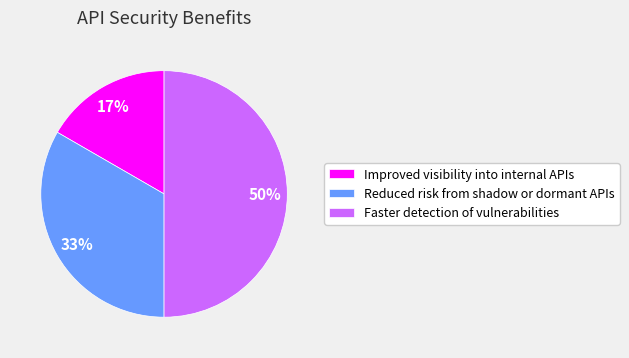

Is Improved visibility into internal APIs the majority of the pie?

No